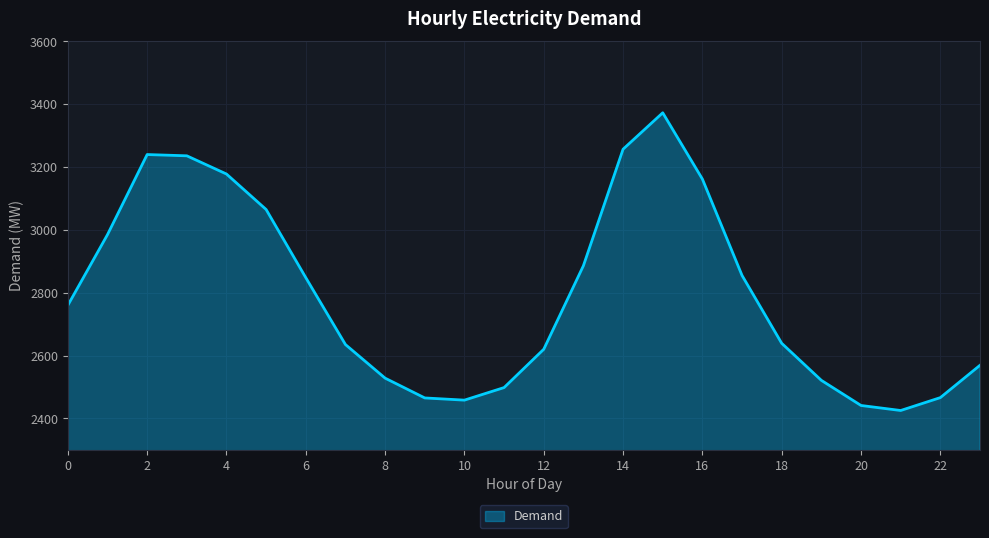

What is the minimum value shown in the chart?

2425